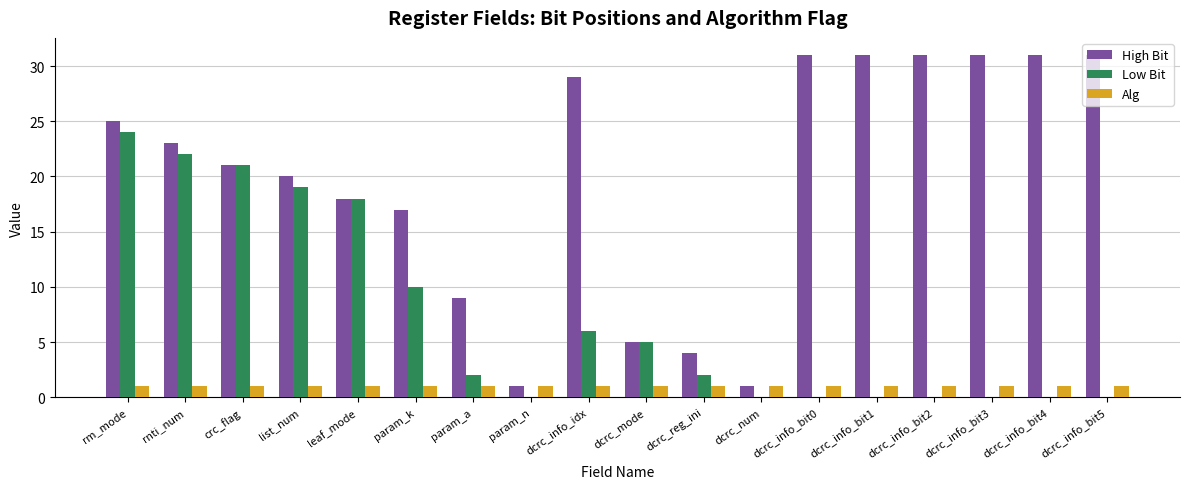

What is the spread (max minus min) of values at param_n?

1